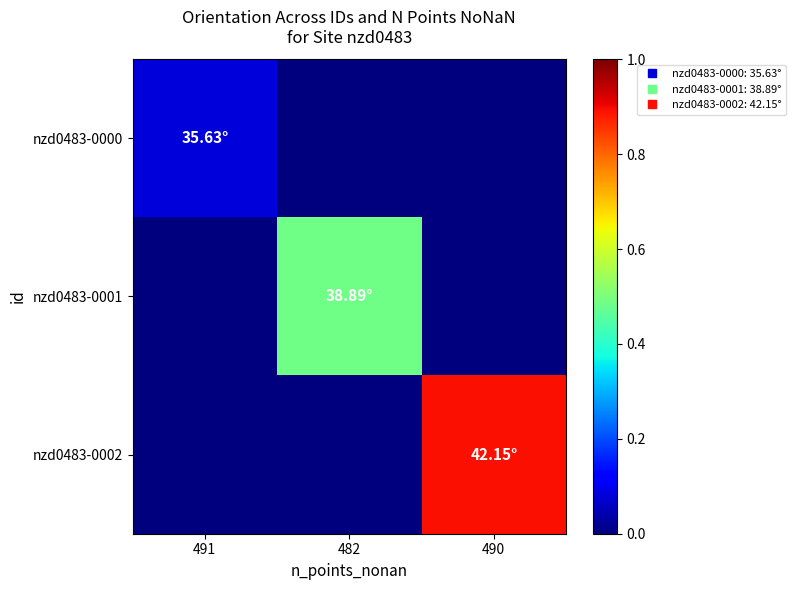

How many distinct data groups are displayed?

3